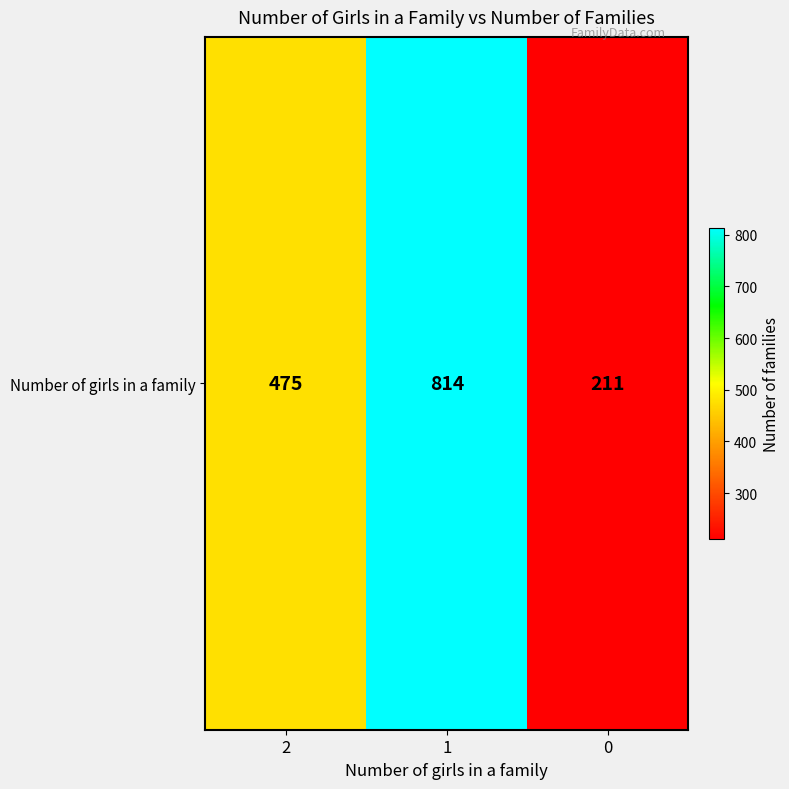

Reading left to right, extract all data points from this chart.

475	814	211